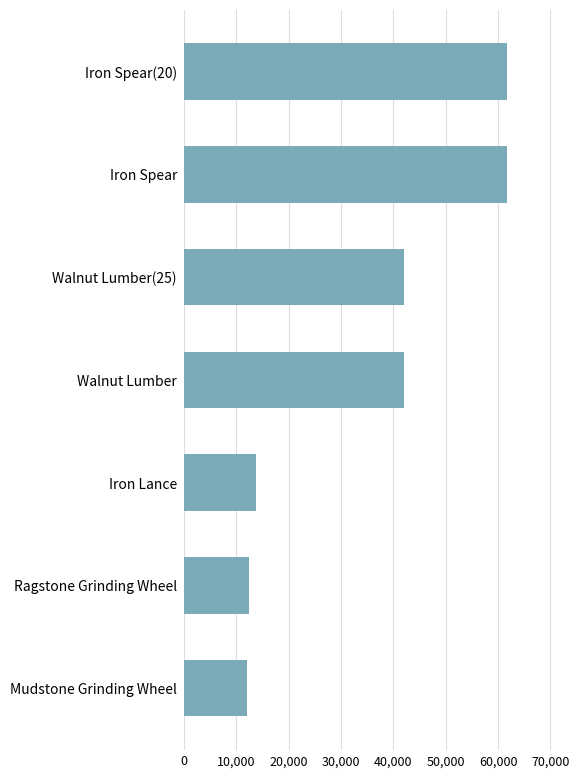

Reading bottom to top, list all the values displayed in this chart.

Mudstone Grinding Wheel=12000	Ragstone Grinding Wheel=12470	Iron Lance=13736	Walnut Lumber=42082	Walnut Lumber(25)=42082	Iron Spear=61699	Iron Spear(20)=61699